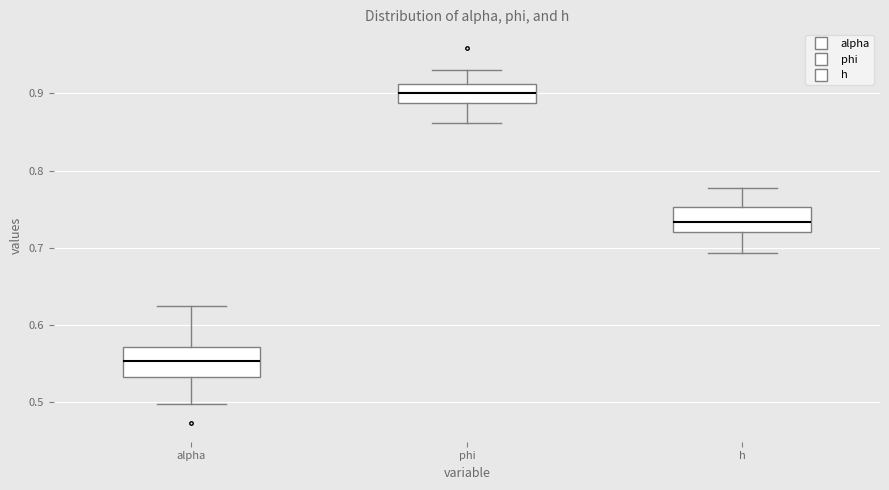

Where does the lower whisker of the box for h end on the y-axis? The values are not printed on the chart, so give them approximately, as read against the axis.

0.69